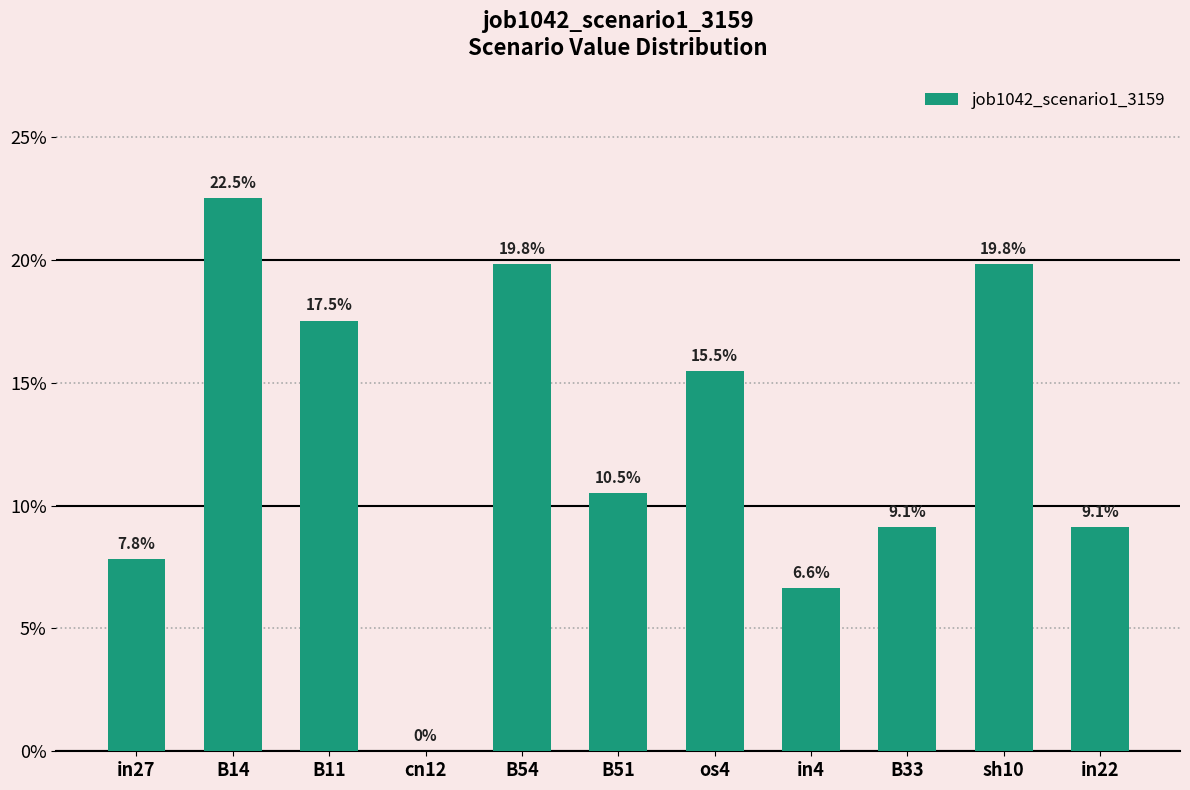

What position from the right is B51?

6